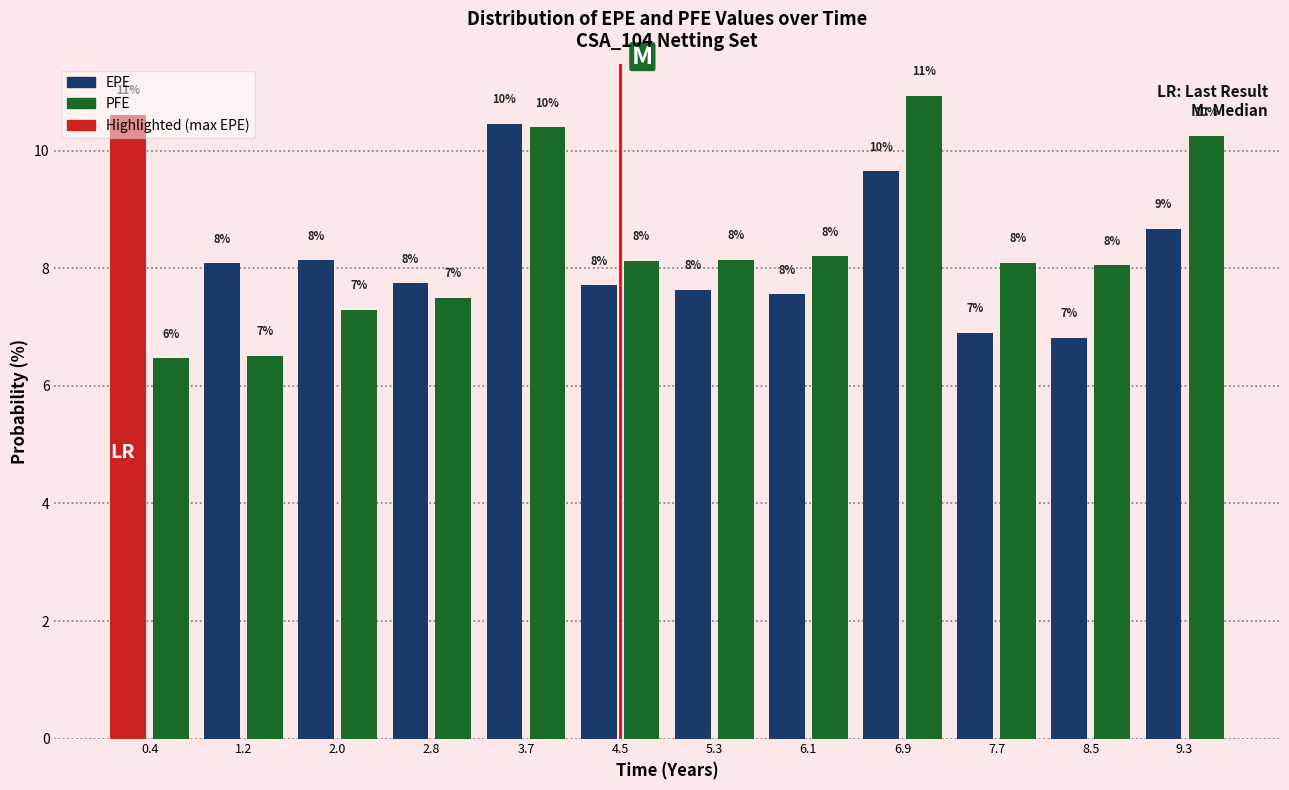

How many bars are there in total?

24